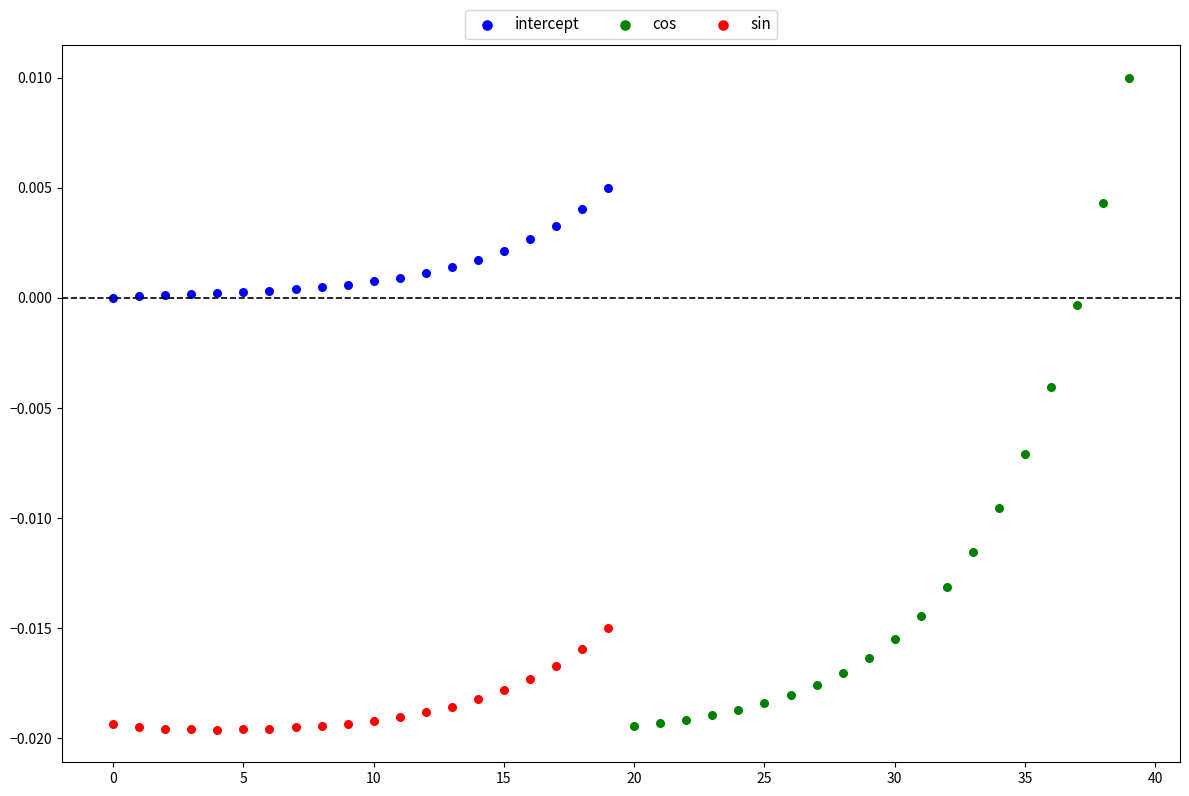

Which series reaches the maximum Y coordinate?

cos